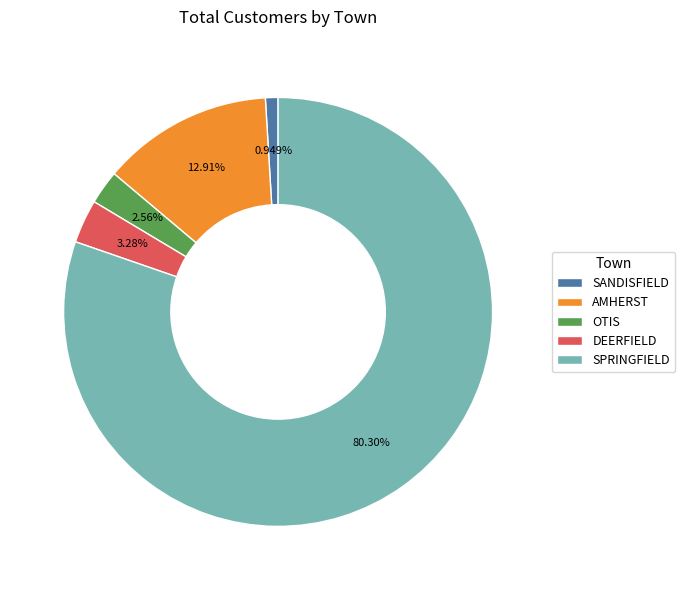

Rank the categories by value from highest to lowest.

SPRINGFIELD, AMHERST, DEERFIELD, OTIS, SANDISFIELD